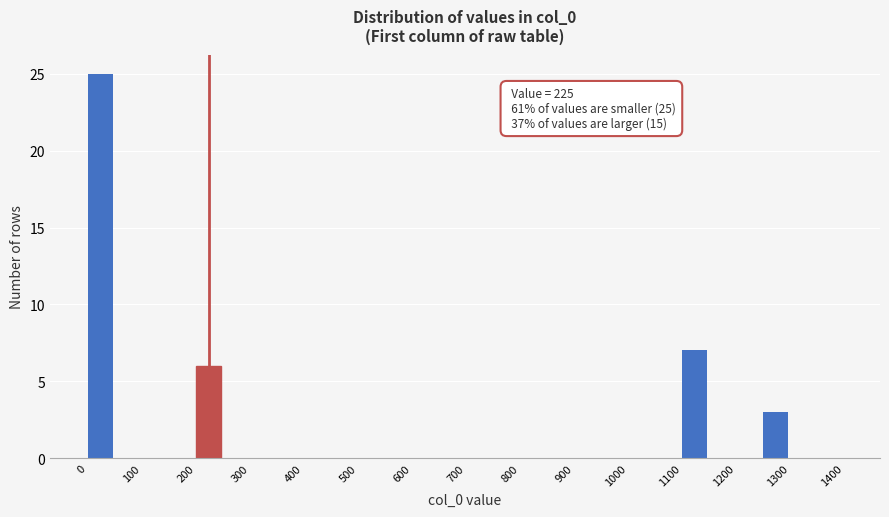

Which range on the x-axis has the tallest bar?

0 to 50